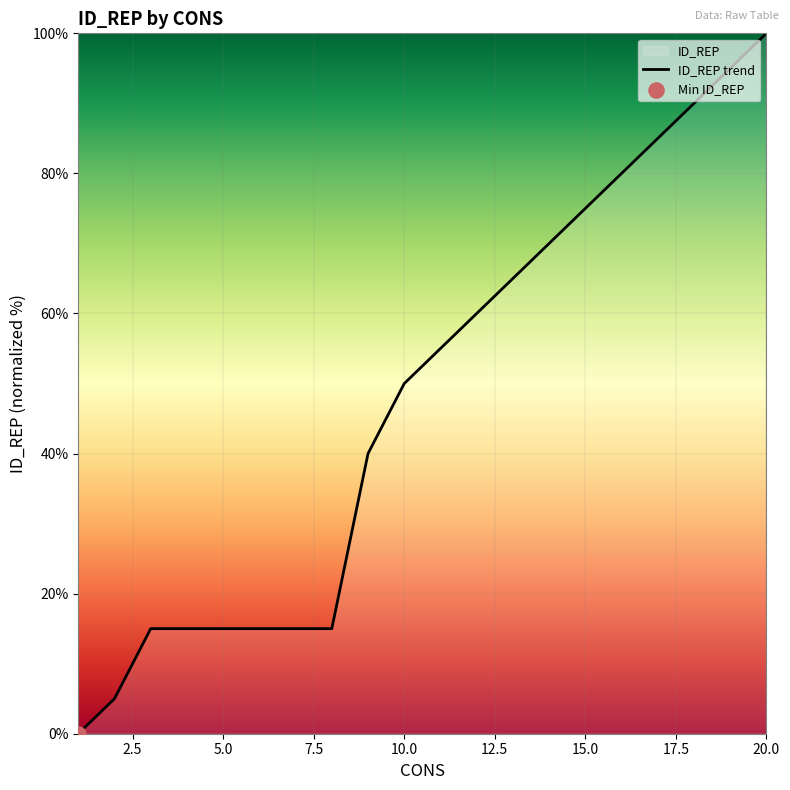

Between 12 and 13, which is larger?

13